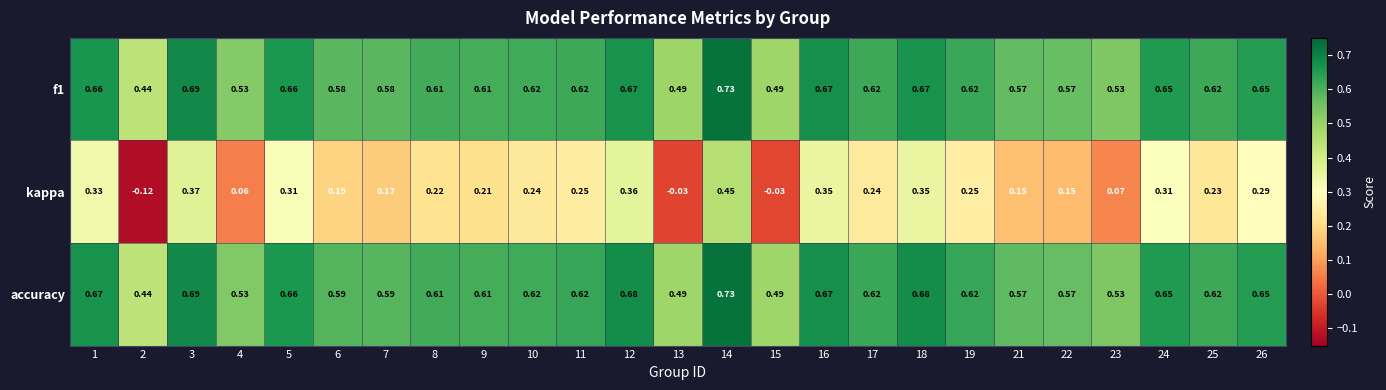

Which series has the largest total across all categories?

accuracy